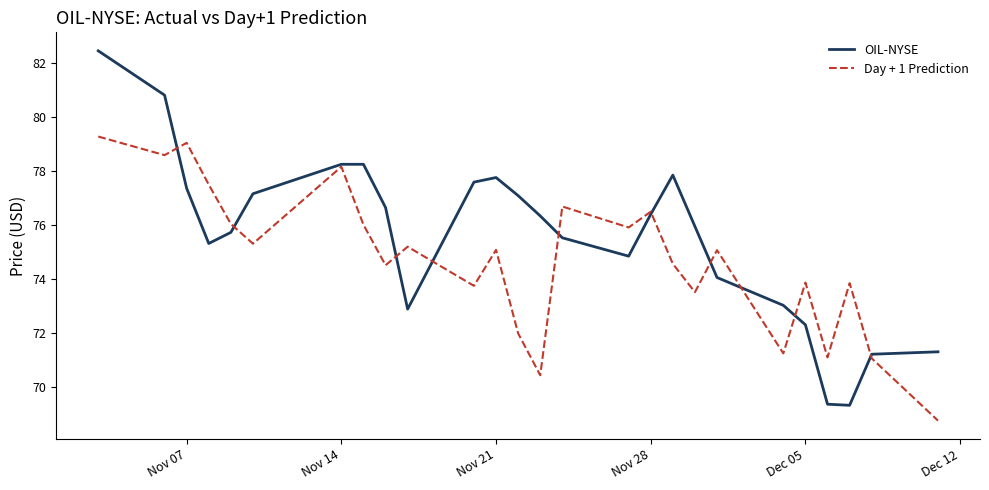

Rank the series by their average value, from lowest to highest.

Day + 1 Prediction, OIL-NYSE